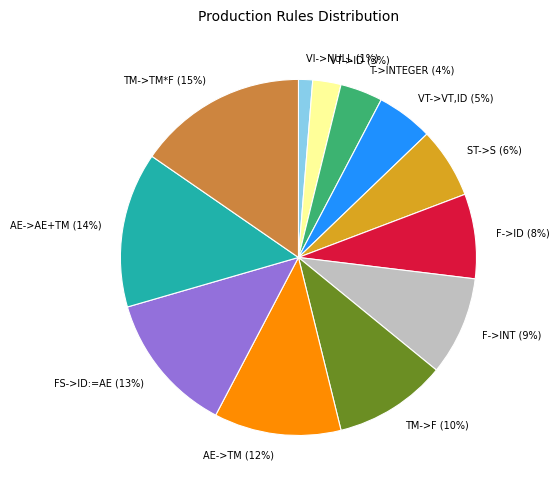

Does AE->AE+TM account for over 50% of the chart?

No